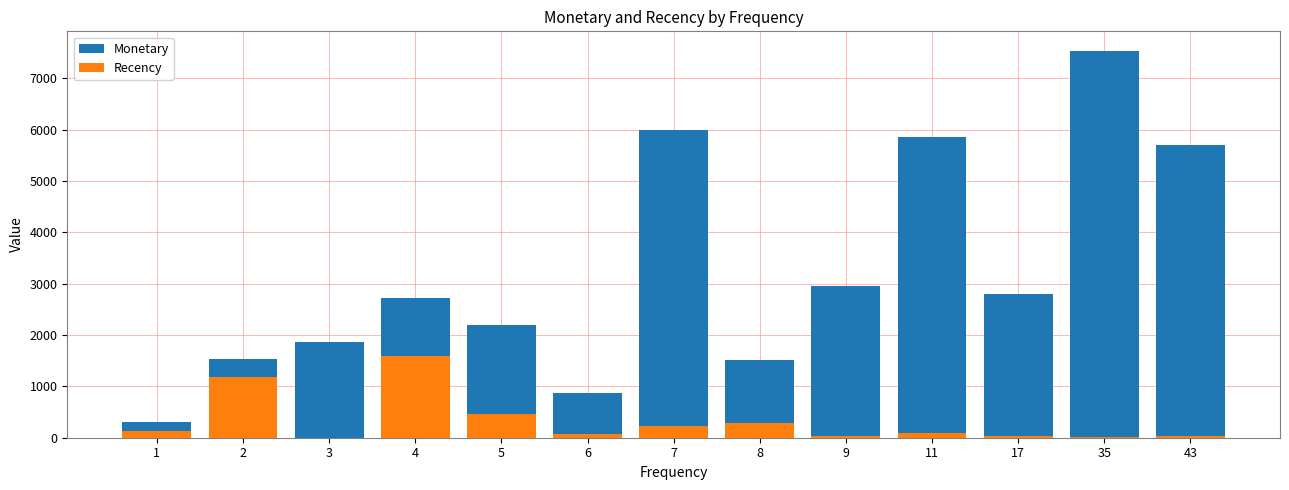

At how many categories does at least one series exceed 5803?

3